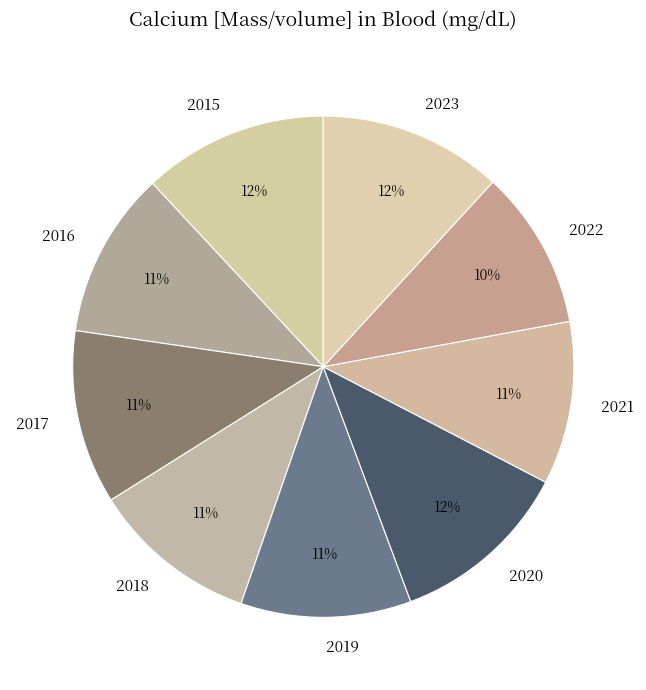

To the nearest percent, what portion does 2019 represent?

11%